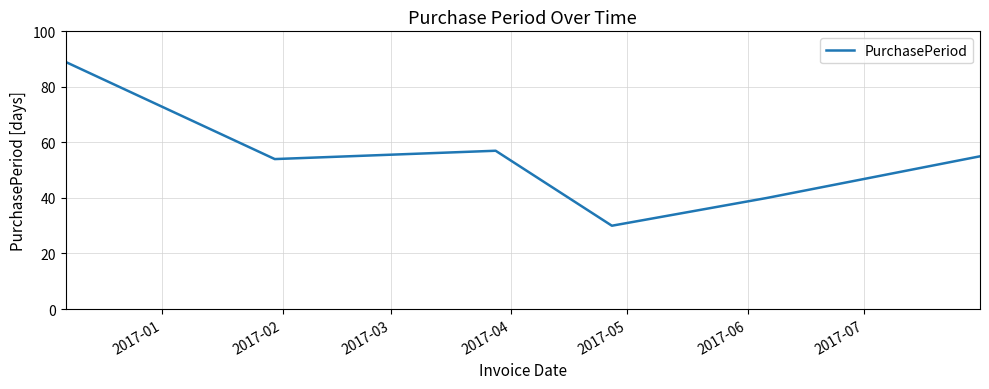

What is the smallest value displayed?

30